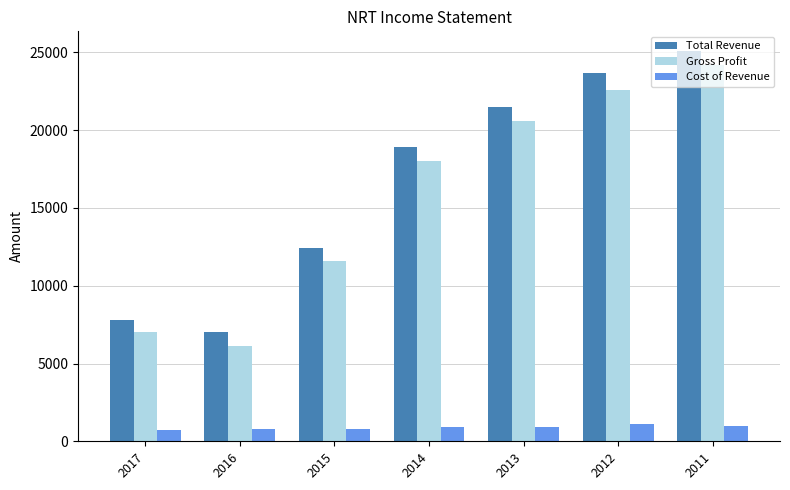

Read the Cost of Revenue value at 2015, to the nearest 5.

800